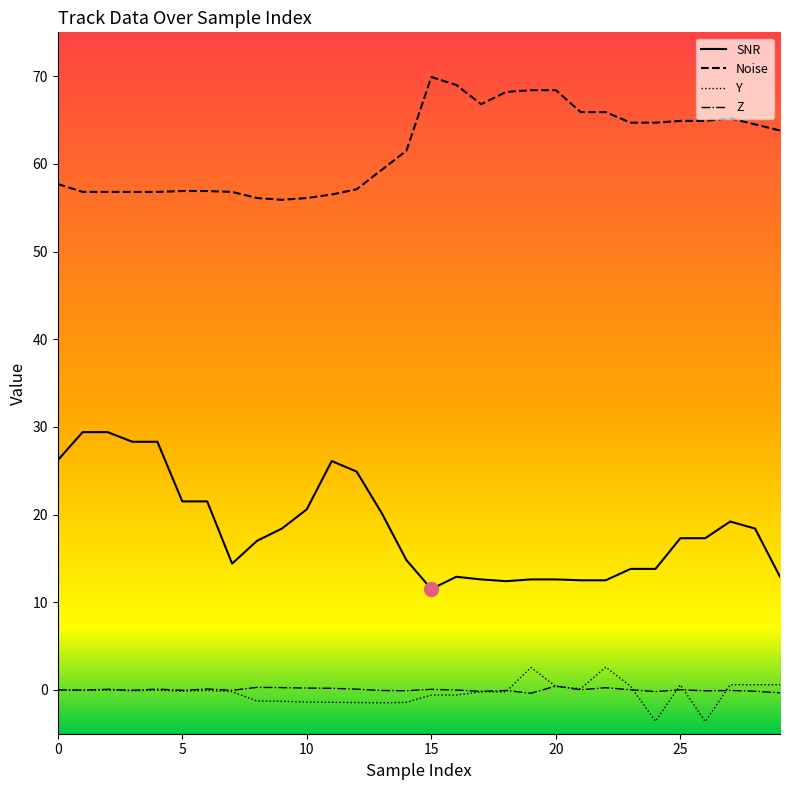

What is the lowest value of the SNR series?

11.5